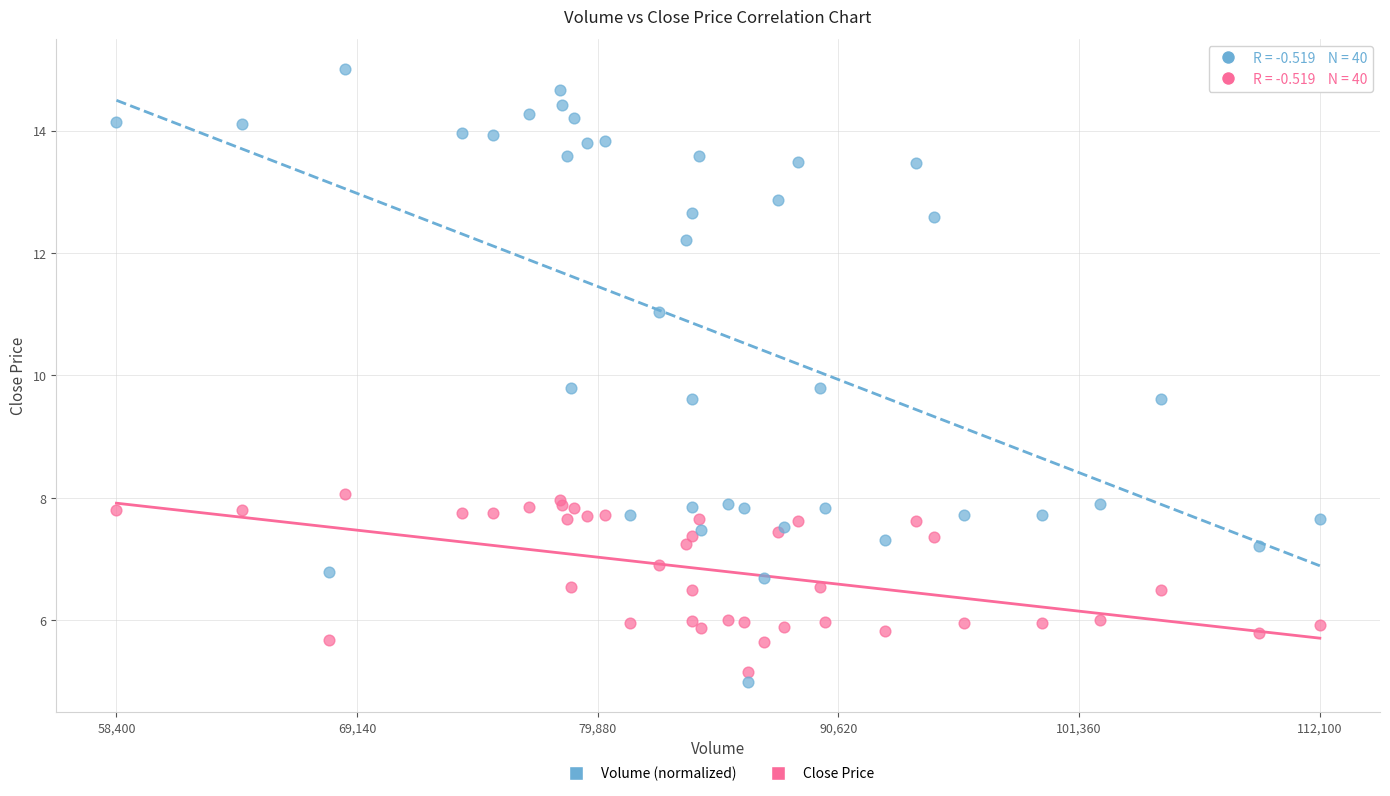

Which series has the widest spread of Y values?

Volume (normalized)